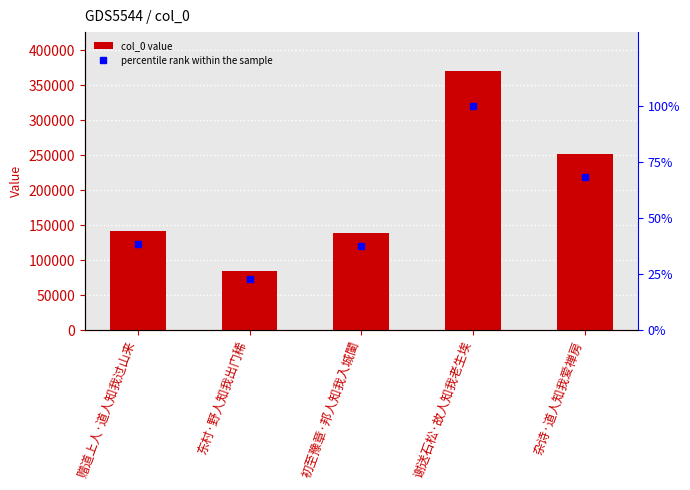

Is it true that col_0 equals 106994.0 at 杂诗·道人知我爱禅房?

False